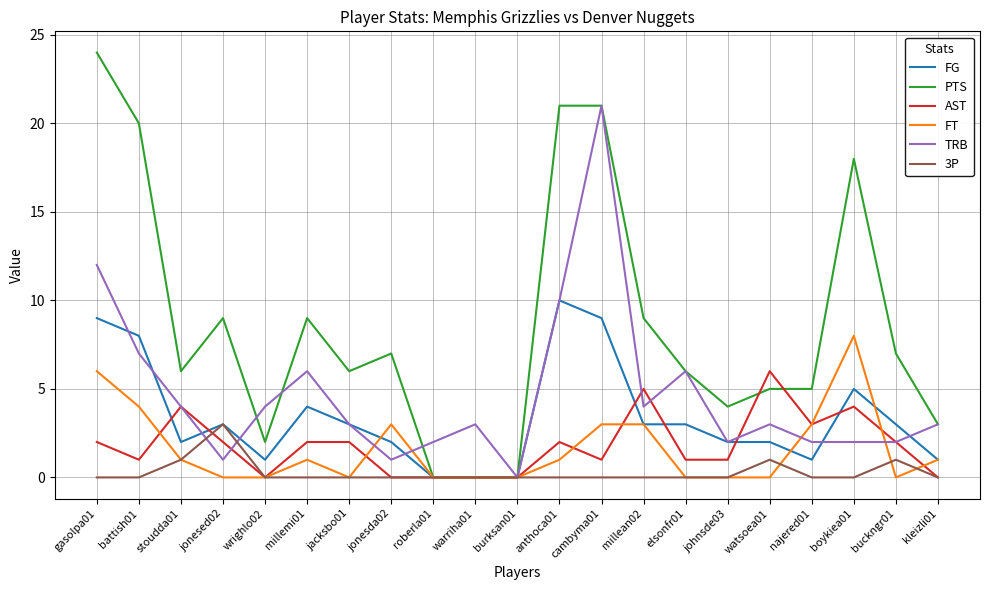

Which series has the widest spread of values?

PTS